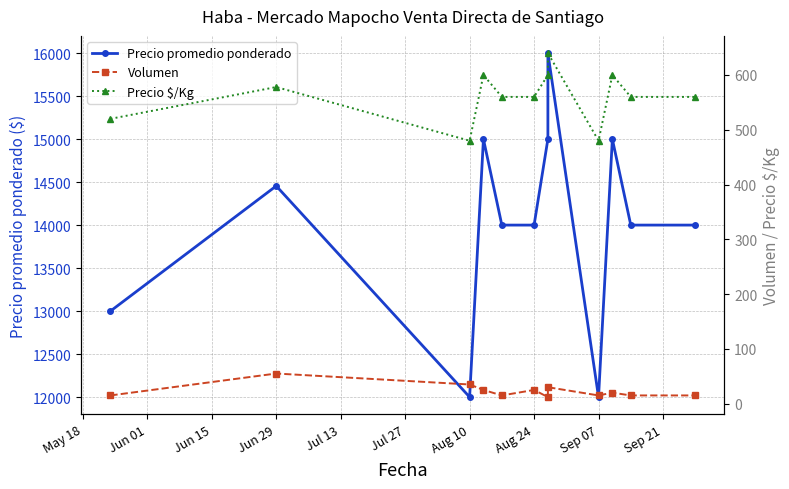

True or false: Volumen and Precio promedio ponderado intersect in this chart.

False